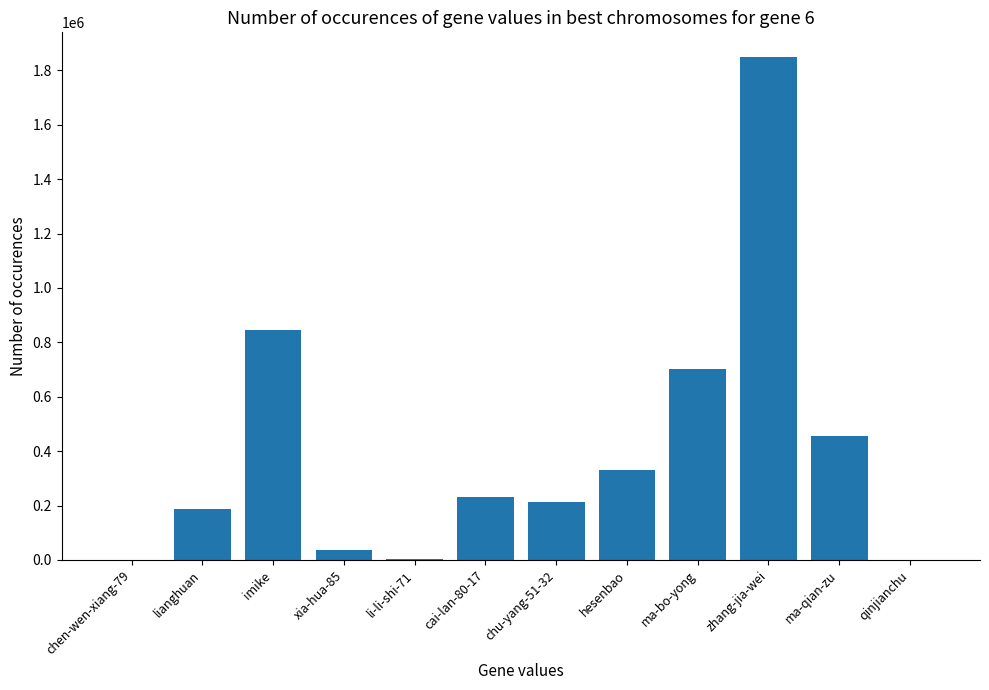

What is the sum of all values?

4855396